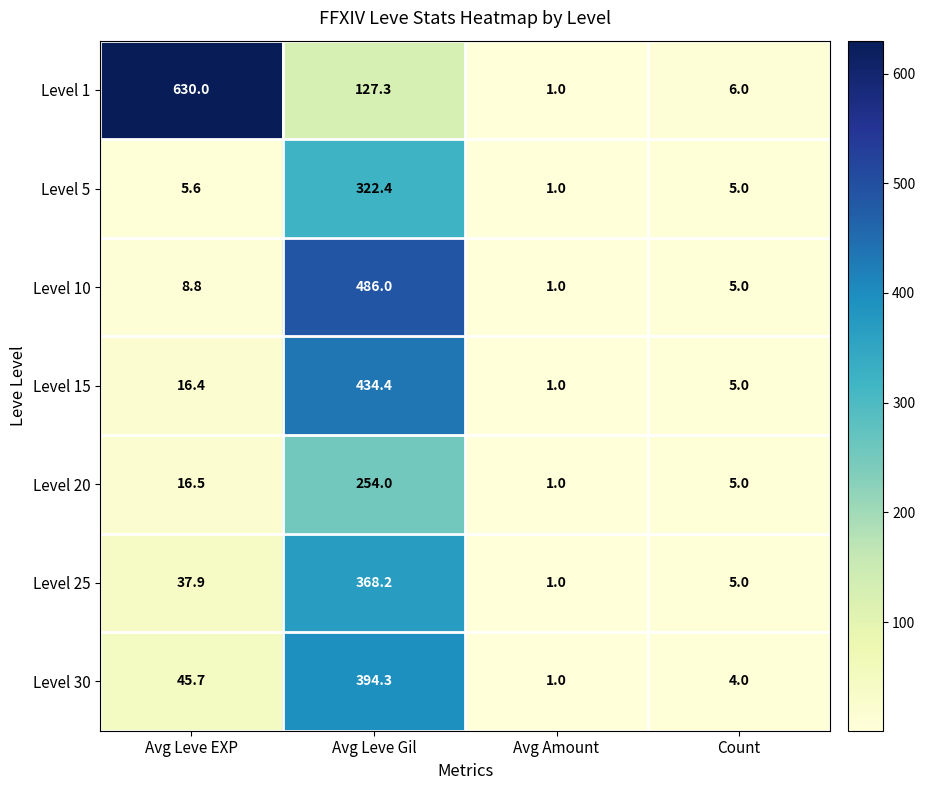

How many data points in Level 10 are less than 8?

2